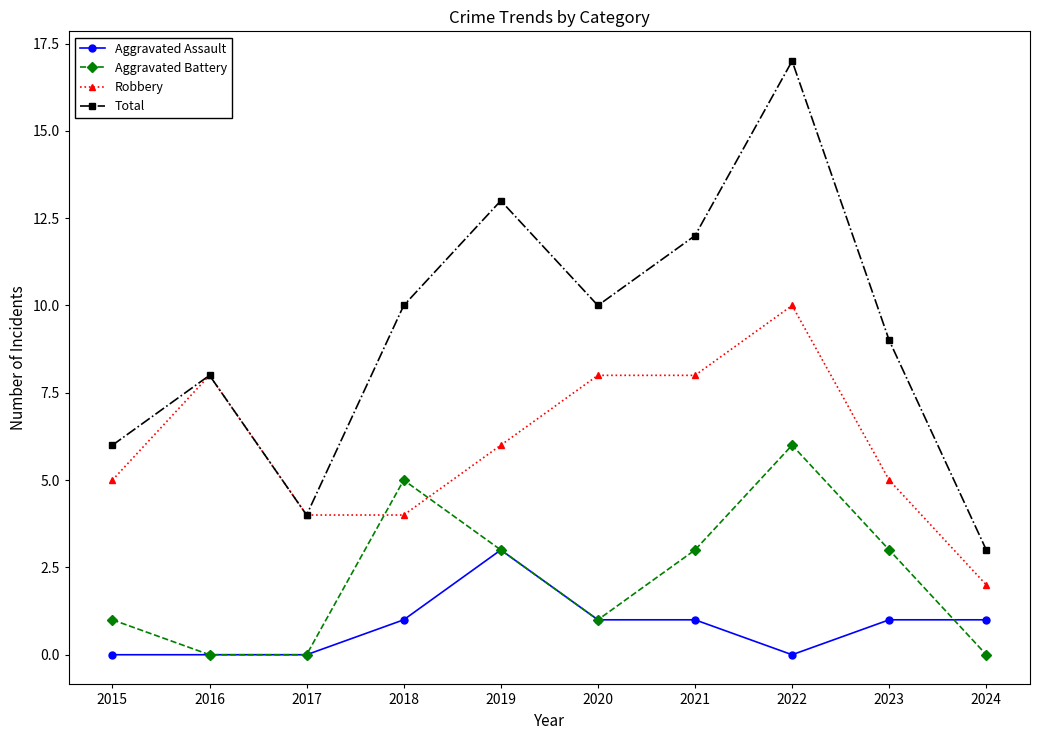

True or false: Robbery and Aggravated Assault cross at least once.

False